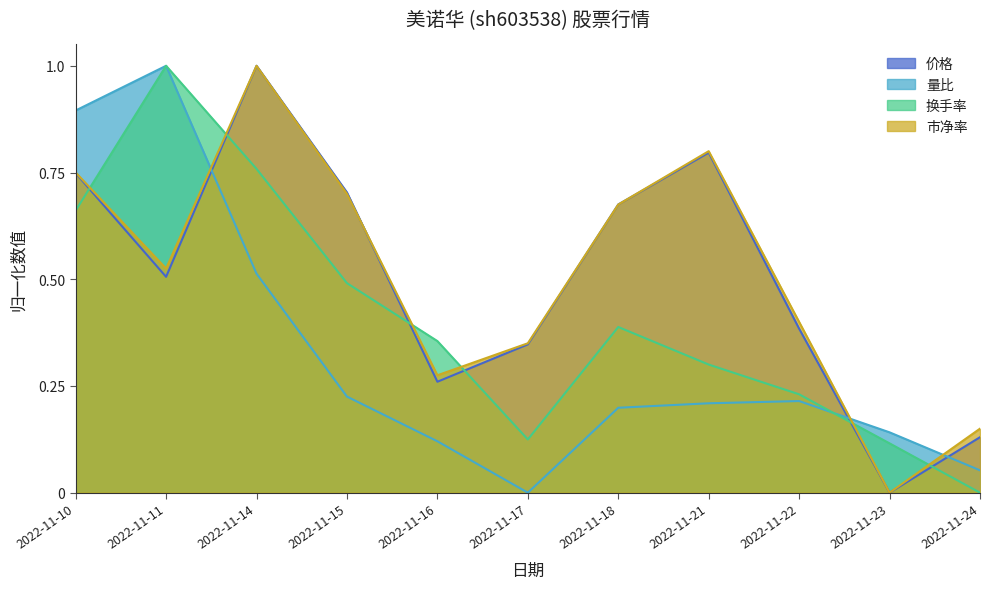

Reading left to right, extract all data points from this chart.

价格: 2022-11-10=0.7	2022-11-11=0.5	2022-11-14=1.0	2022-11-15=0.7	2022-11-16=0.3	2022-11-17=0.3	2022-11-18=0.7	2022-11-21=0.8	2022-11-22=0.4	2022-11-23=0.0	2022-11-24=0.1
量比: 2022-11-10=0.9	2022-11-11=1.0	2022-11-14=0.5	2022-11-15=0.2	2022-11-16=0.1	2022-11-17=0.0	2022-11-18=0.2	2022-11-21=0.2	2022-11-22=0.2	2022-11-23=0.1	2022-11-24=0.1
换手率: 2022-11-10=0.7	2022-11-11=1.0	2022-11-14=0.8	2022-11-15=0.5	2022-11-16=0.4	2022-11-17=0.1	2022-11-18=0.4	2022-11-21=0.3	2022-11-22=0.2	2022-11-23=0.1	2022-11-24=0.0
市净率: 2022-11-10=0.7	2022-11-11=0.5	2022-11-14=1.0	2022-11-15=0.7	2022-11-16=0.3	2022-11-17=0.3	2022-11-18=0.7	2022-11-21=0.8	2022-11-22=0.4	2022-11-23=0.0	2022-11-24=0.1